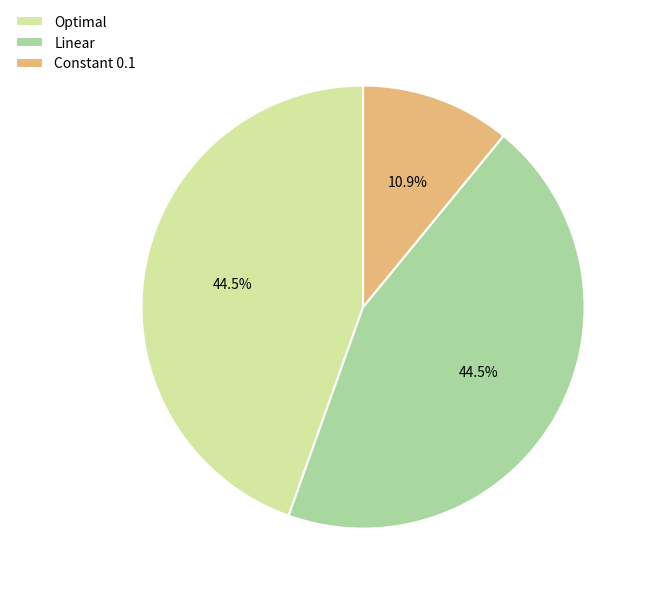

True or false: Constant 0.1 accounts for 11% of the total.

True